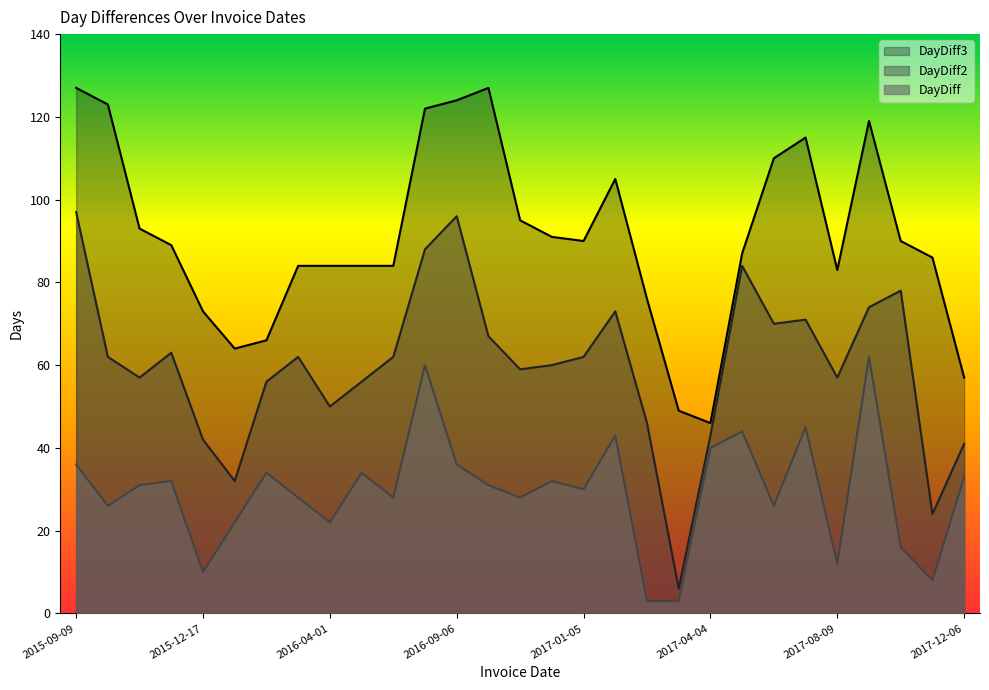

At which category is the sum across all series the highest?

2016-08-01